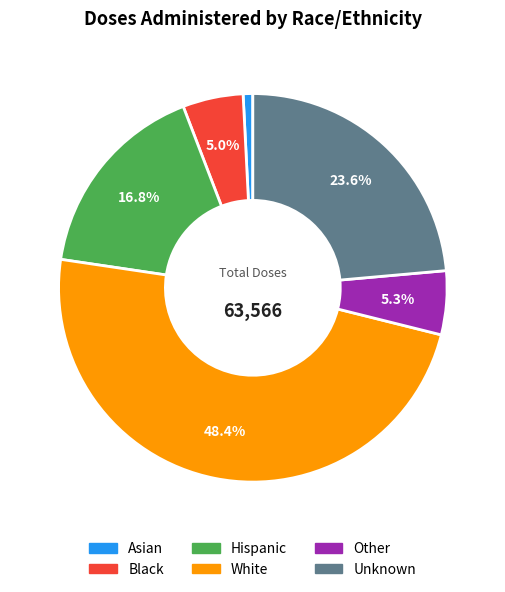

Is there a majority slice in this chart?

No